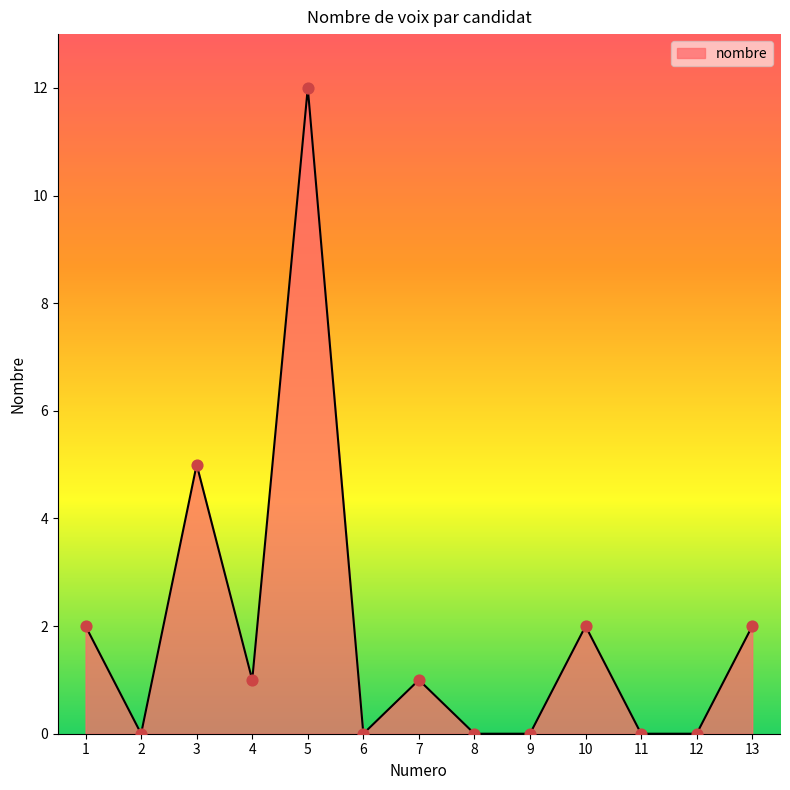

What is the change in value from 5 to 7?

-11